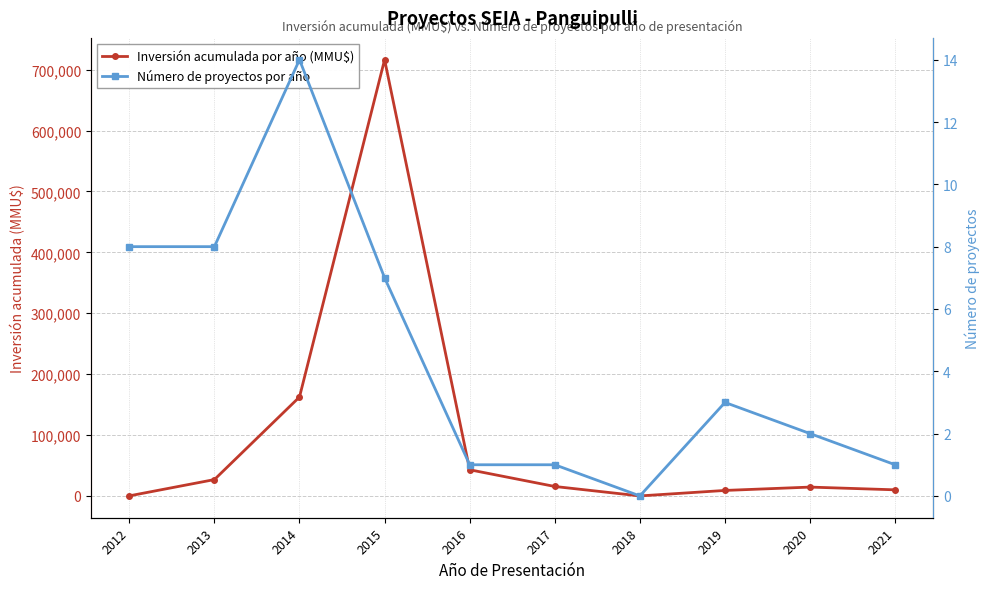

Reading right to left, extract all data points from this chart.

Inversión acumulada por año (MMU$): 10000	14500	9000	0	15500	42934	716284	162449	26820	103
Número de proyectos por año: 1	2	3	0	1	1	7	14	8	8